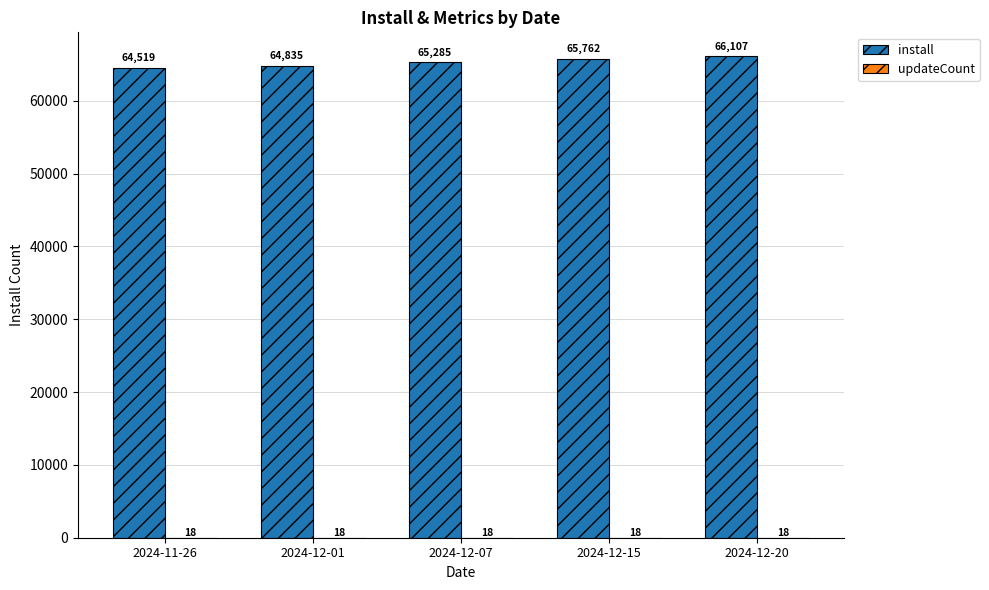

What value does the install series have at 2024-12-20, to the nearest 100?

66100